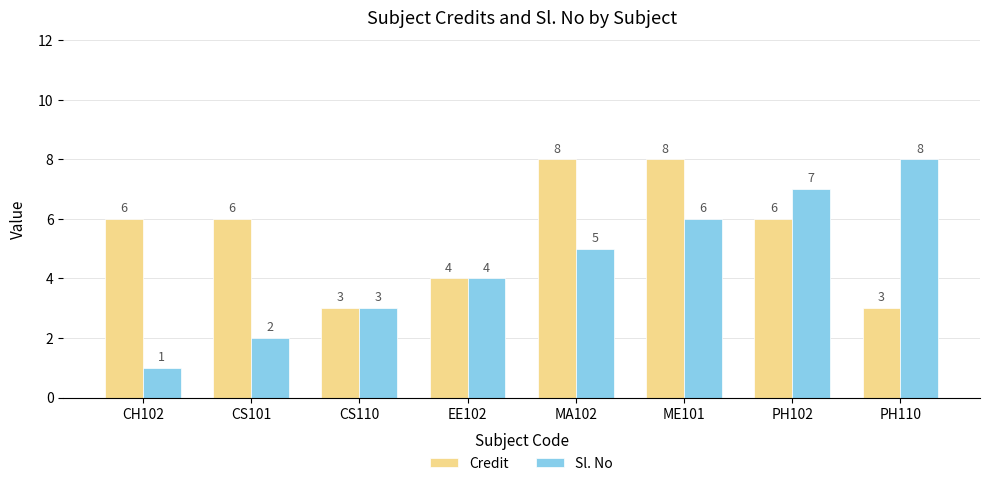

What is the difference between the highest and lowest values at PH110?

5